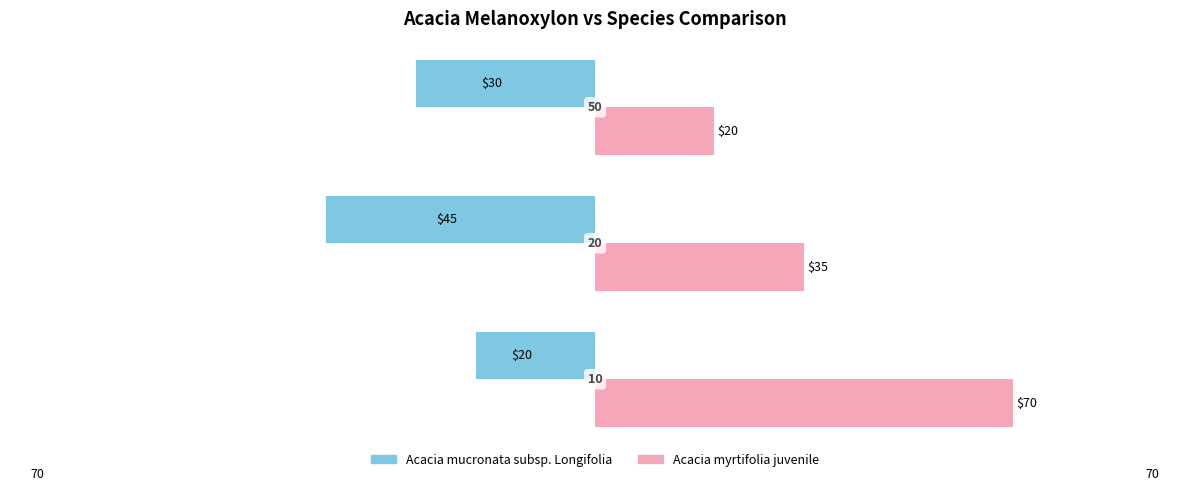

Rank the series by their maximum value, from lowest to highest.

Acacia mucronata subsp. Longifolia, Acacia myrtifolia juvenile